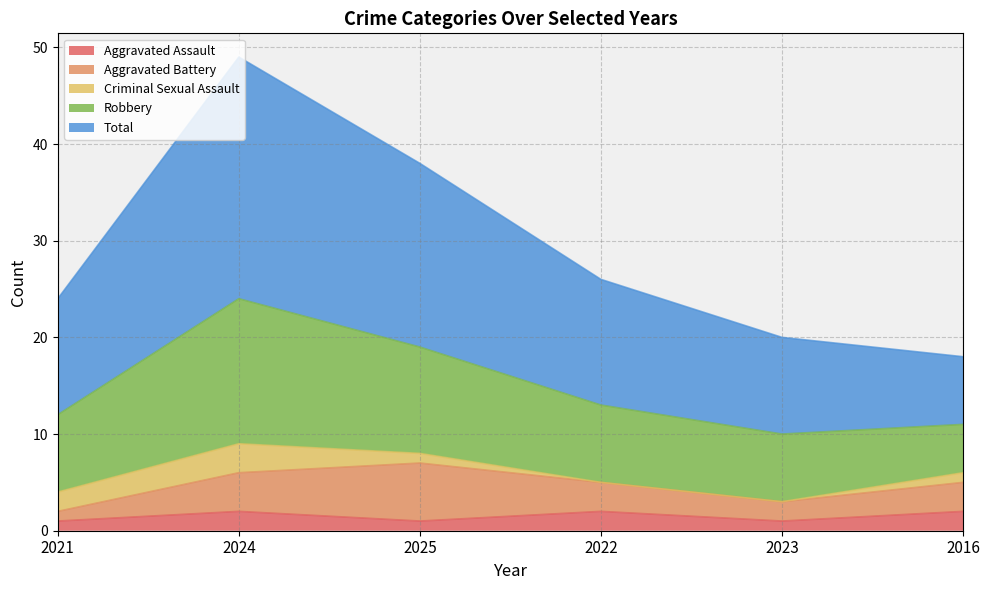

True or false: Robbery and Total intersect in this chart.

False